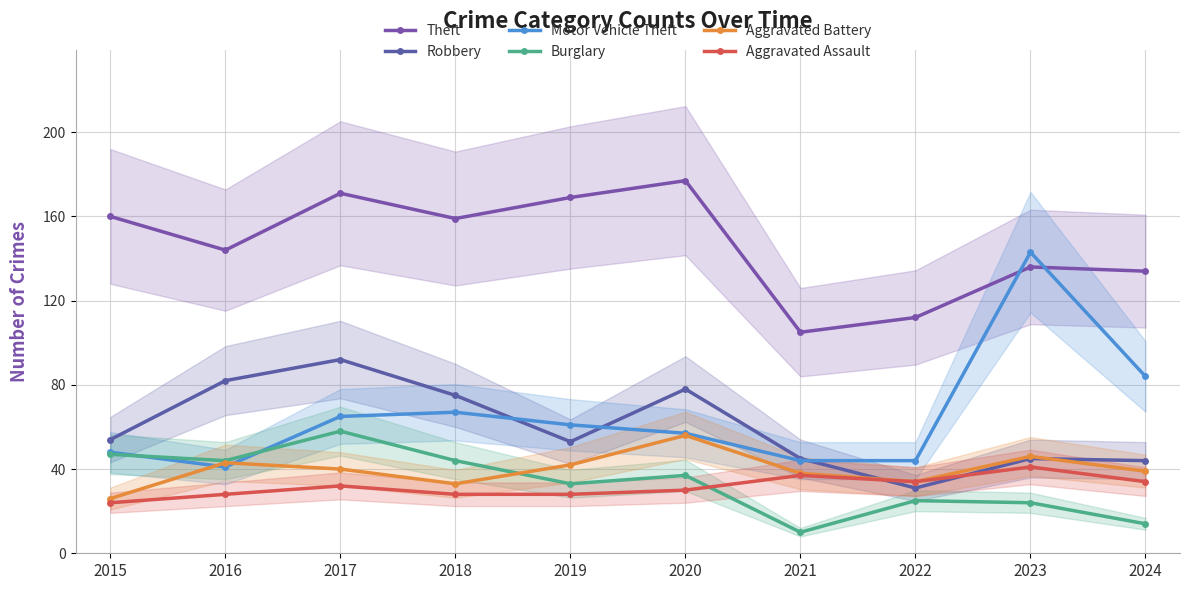

What is the average value of the Aggravated Battery series?

40